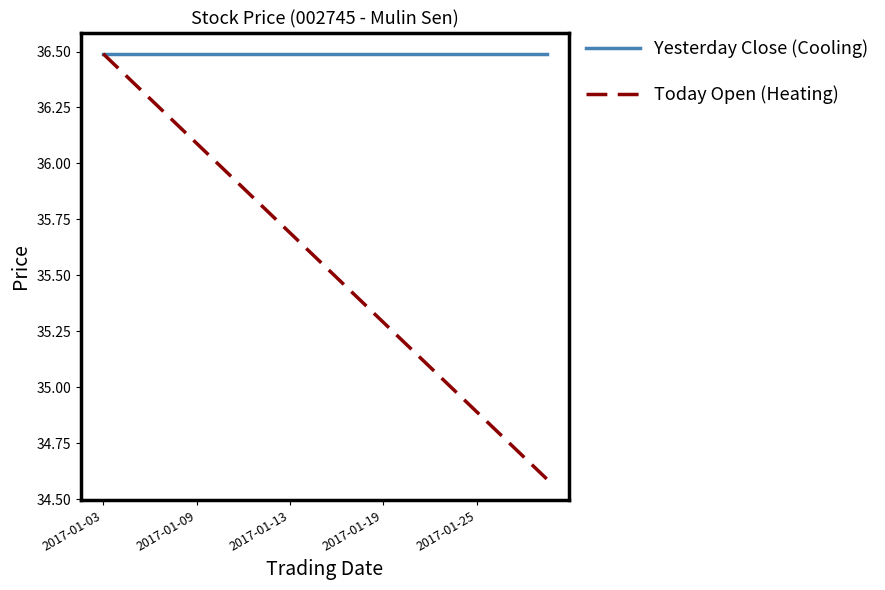

Which series has the widest spread of values?

Today Open (Heating)